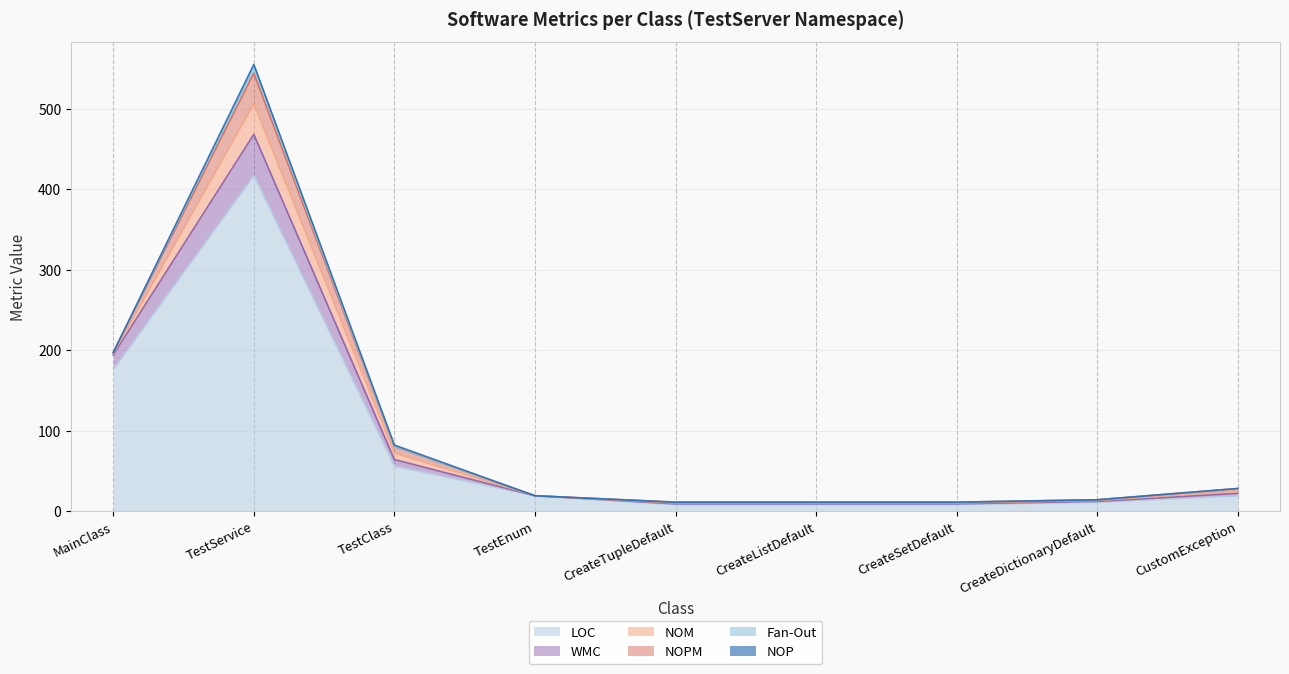

Between MainClass and CreateSetDefault, which is larger?

MainClass